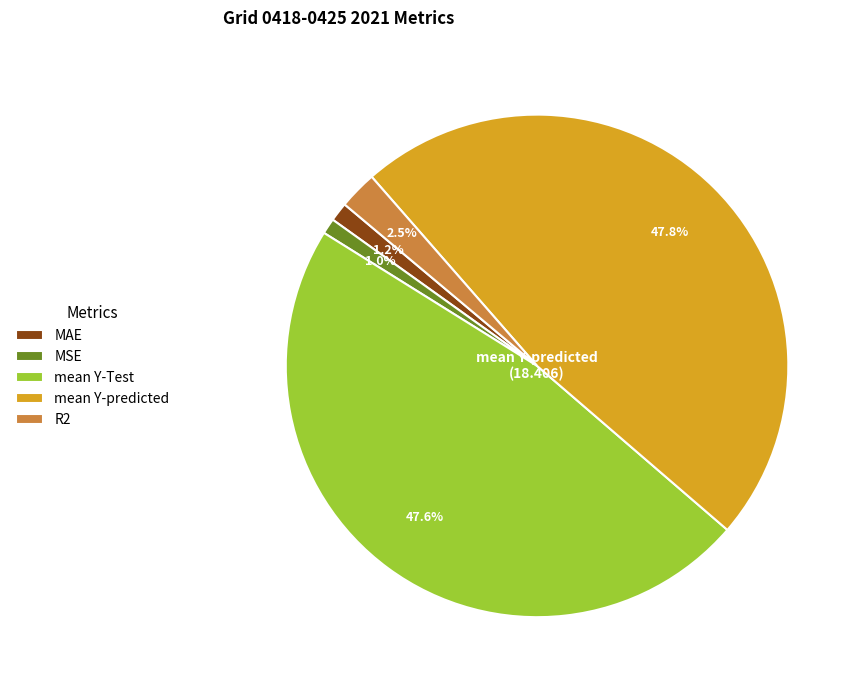

To the nearest percent, what is the average slice percentage?

20%